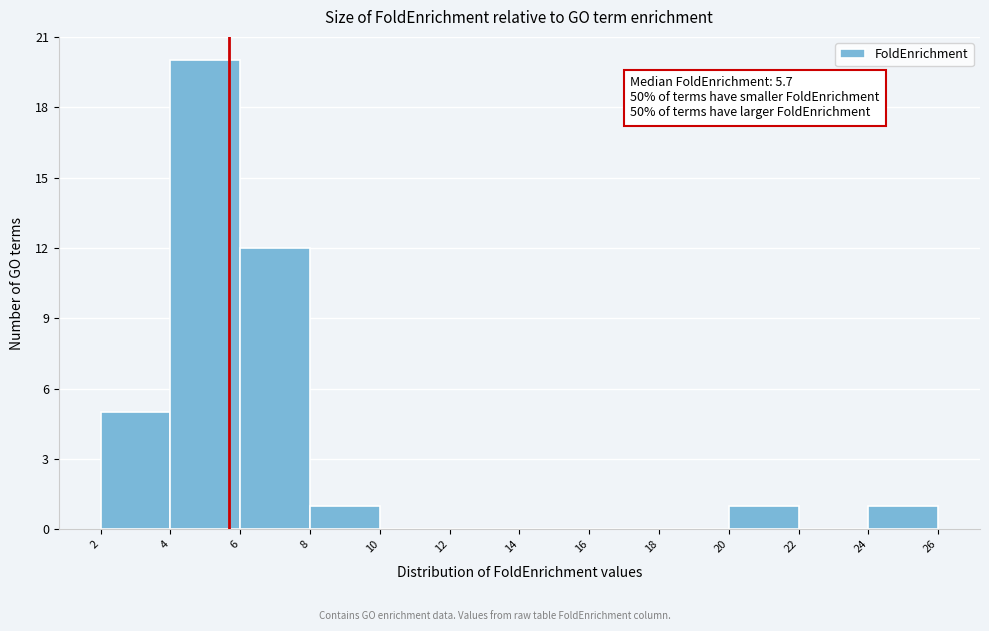

Which range on the x-axis has the tallest bar?

4 to 6